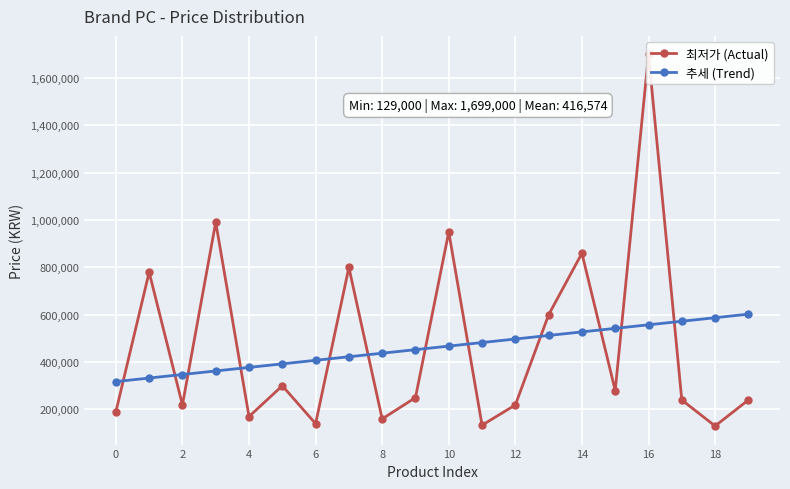

Reading left to right, list all the values displayed in this chart.

최저가 (Actual): 189000	779000	218000	990000	169000	299000	139000	799000	159000	249000	949000	132480	218000	599000	859000	279000	1699000	239000	129000	239000
추세 (Trend): 316624	331624	346624	361624	376624	391624	406624	421624	436624	451624	466624	481624	496624	511624	526624	541624	556624	571624	586624	601624